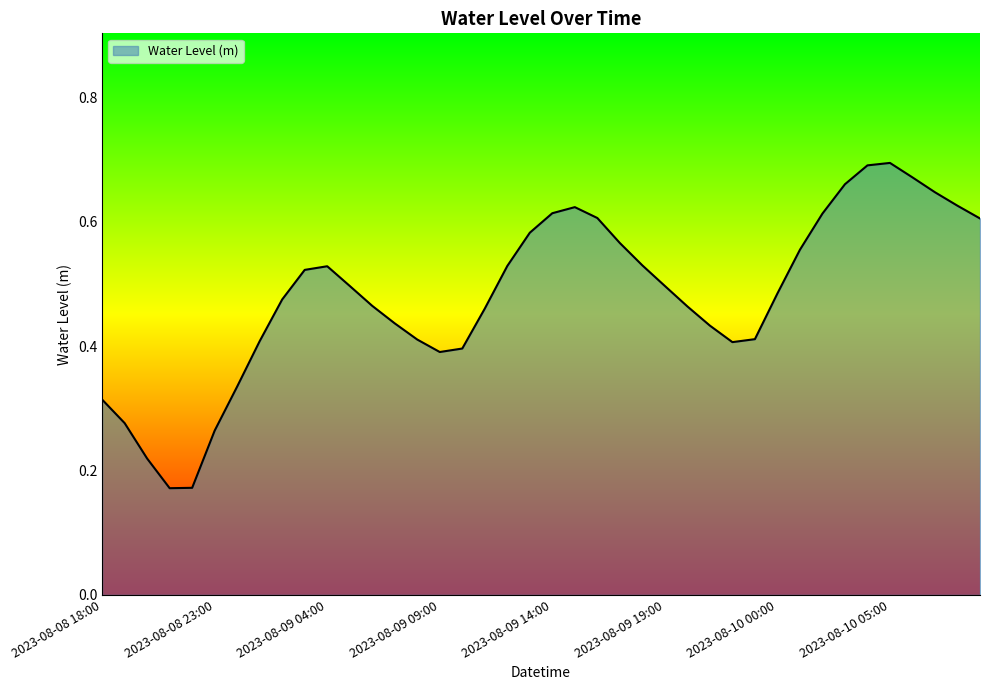

Rank the categories by value from highest to lowest.

2023-08-10 05:00, 2023-08-10 04:00, 2023-08-10 06:00, 2023-08-10 03:00, 2023-08-10 07:00, 2023-08-10 08:00, 2023-08-09 15:00, 2023-08-09 14:00, 2023-08-10 02:00, 2023-08-09 16:00, 2023-08-10 09:00, 2023-08-09 13:00, 2023-08-09 17:00, 2023-08-10 01:00, 2023-08-09 18:00, 2023-08-09 12:00, 2023-08-09 04:00, 2023-08-09 03:00, 2023-08-09 05:00, 2023-08-09 19:00, 2023-08-10 00:00, 2023-08-09 02:00, 2023-08-09 06:00, 2023-08-09 20:00, 2023-08-09 11:00, 2023-08-09 07:00, 2023-08-09 21:00, 2023-08-09 23:00, 2023-08-09 08:00, 2023-08-09 01:00, 2023-08-09 22:00, 2023-08-09 10:00, 2023-08-09 09:00, 2023-08-09 00:00, 2023-08-08 18:00, 2023-08-08 19:00, 2023-08-08 23:00, 2023-08-08 20:00, 2023-08-08 22:00, 2023-08-08 21:00